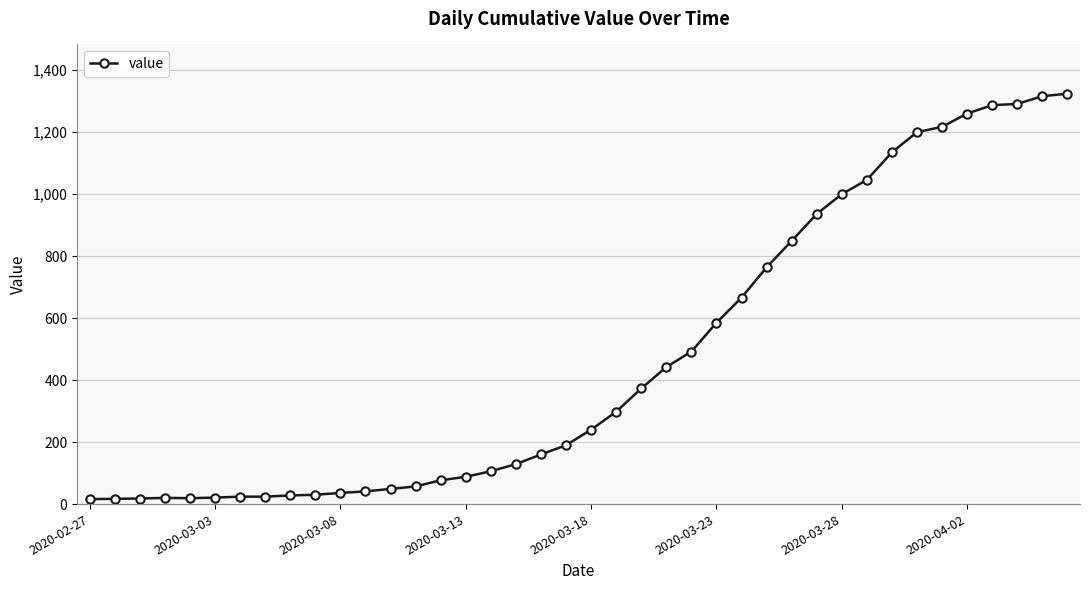

How many lines are shown in the chart?

1